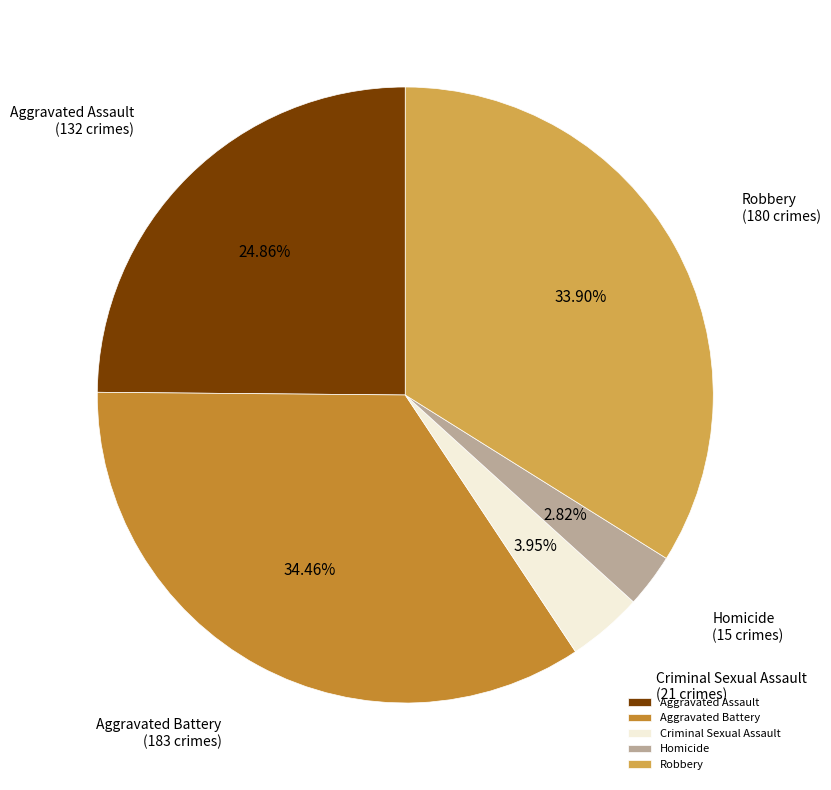

Does any single category account for the majority?

No